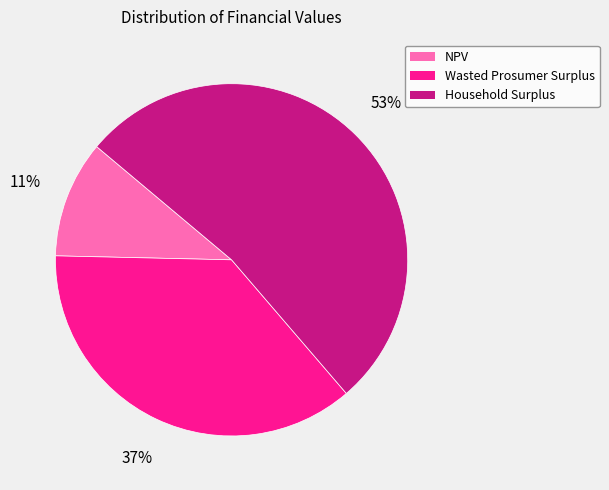

True or false: NPV accounts for 1% of the total.

False